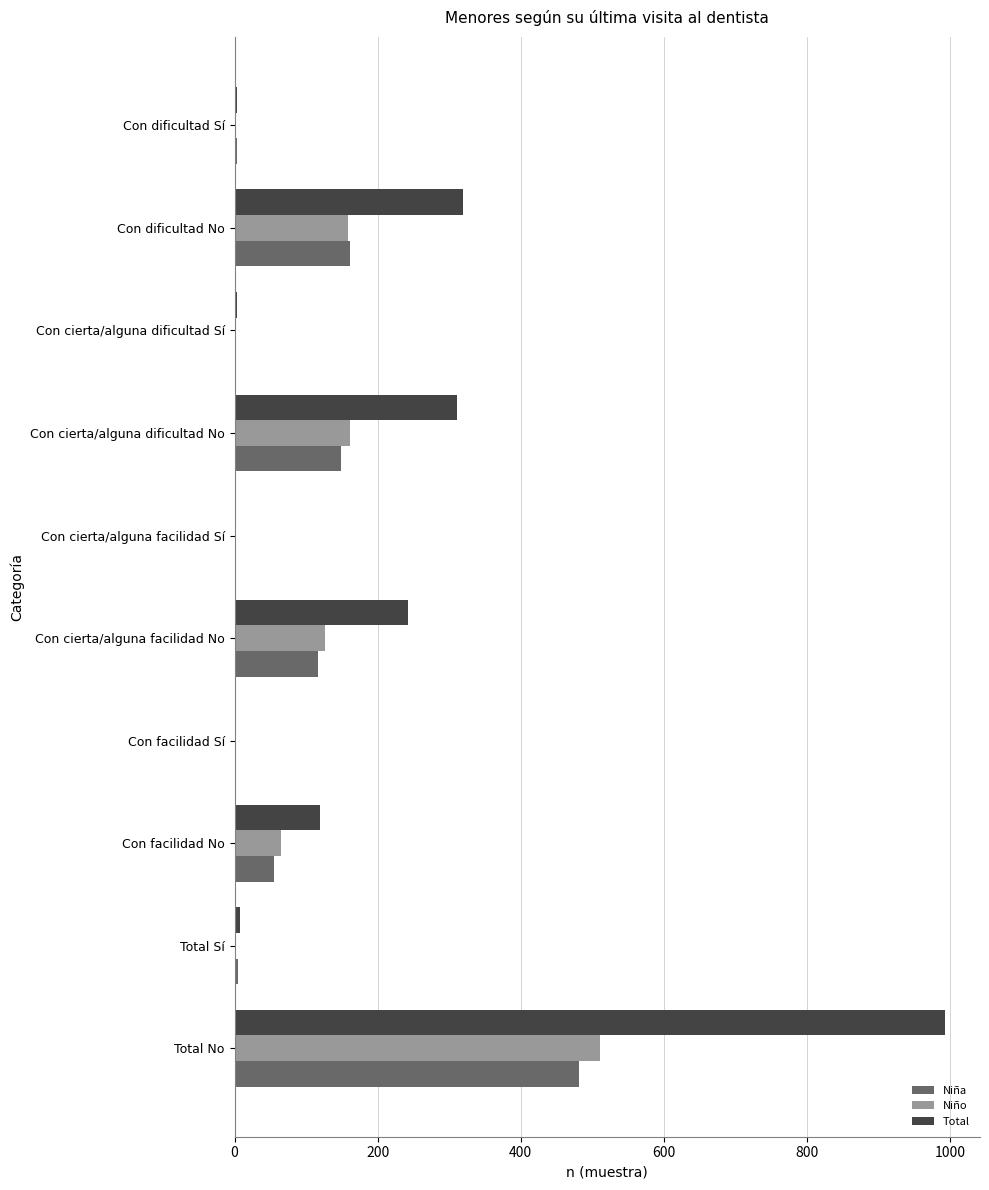

Where is Total nearest to the value 496?

Con dificultad No